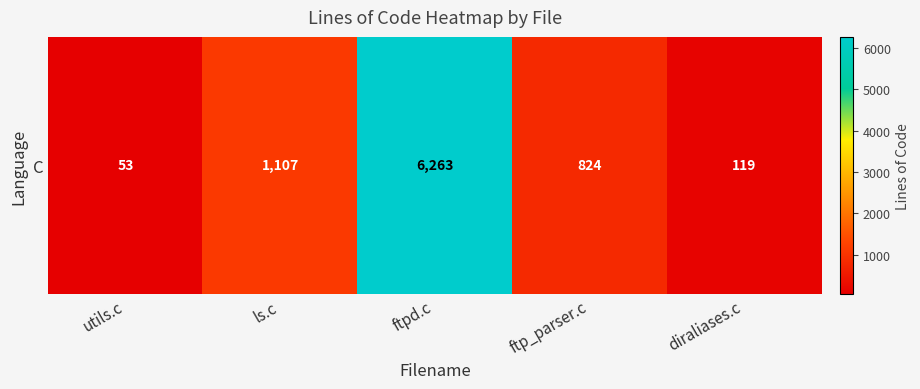

Rank the categories by value from lowest to highest.

utils.c, diraliases.c, ftp_parser.c, ls.c, ftpd.c